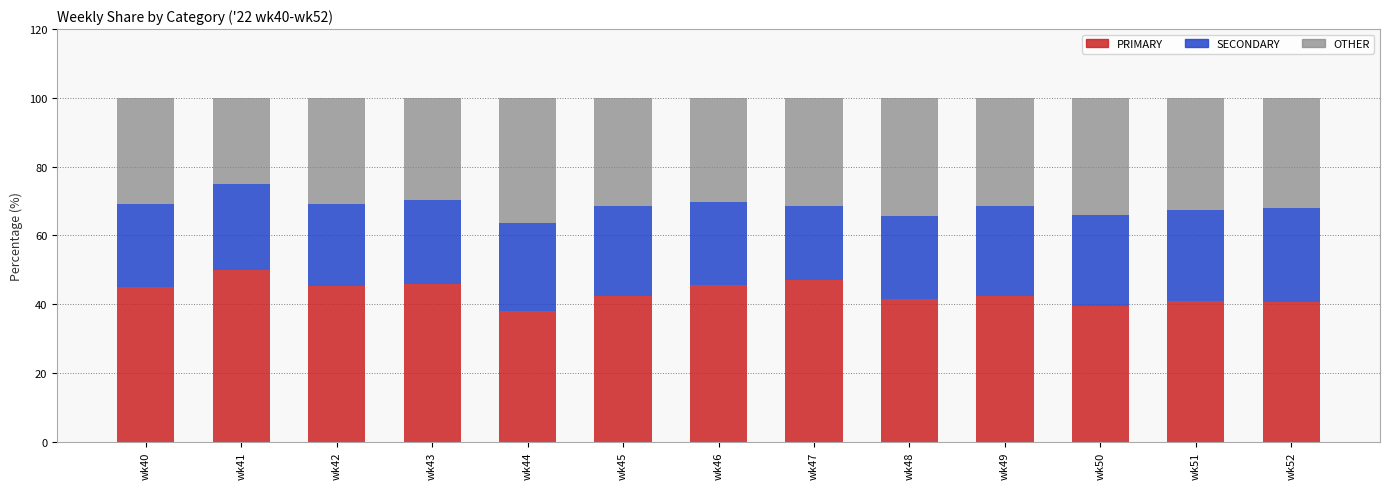

What is the total value across all series at wk45?

100.0